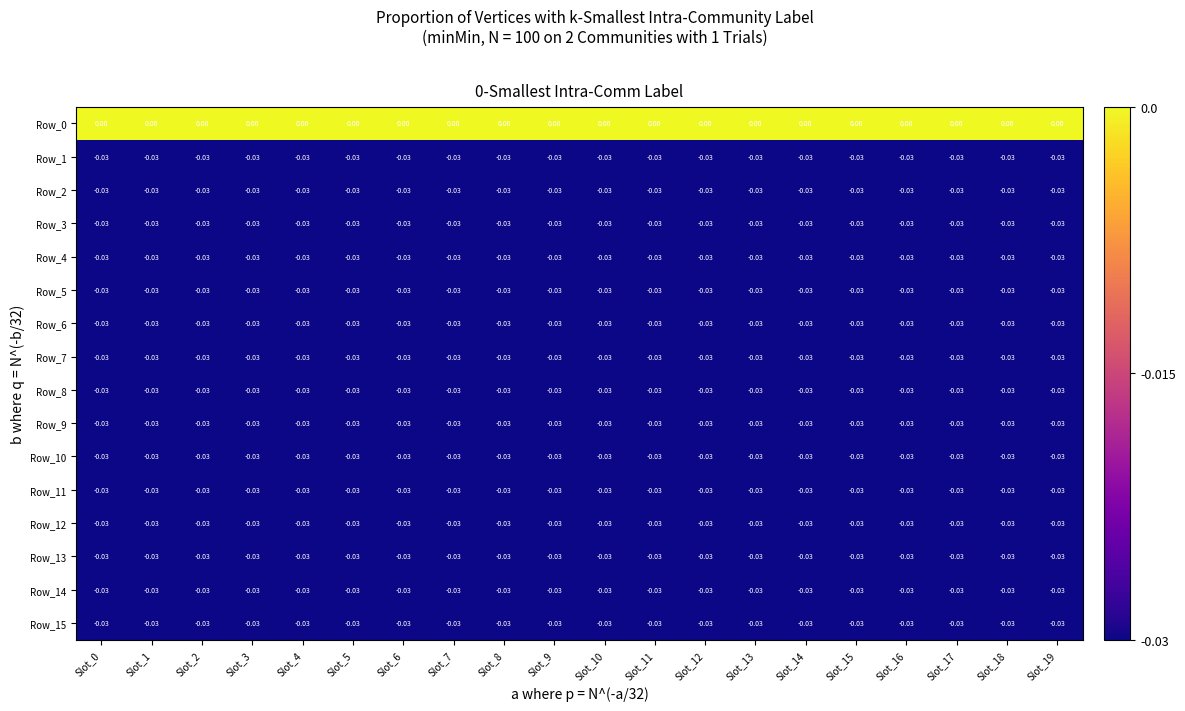

Which category has the highest value across all series?

Slot_0